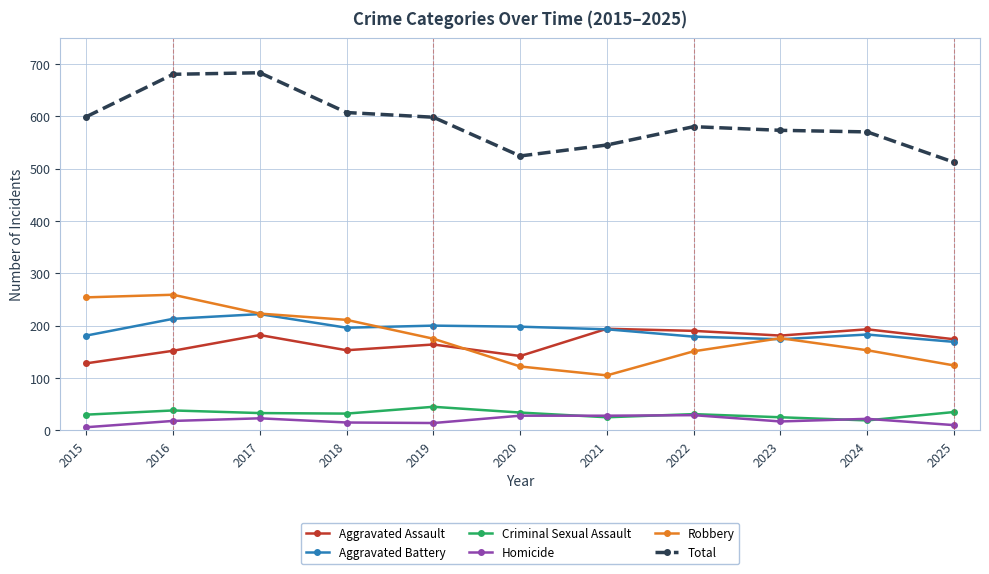

Is this an area chart (filled region under the line)?

No